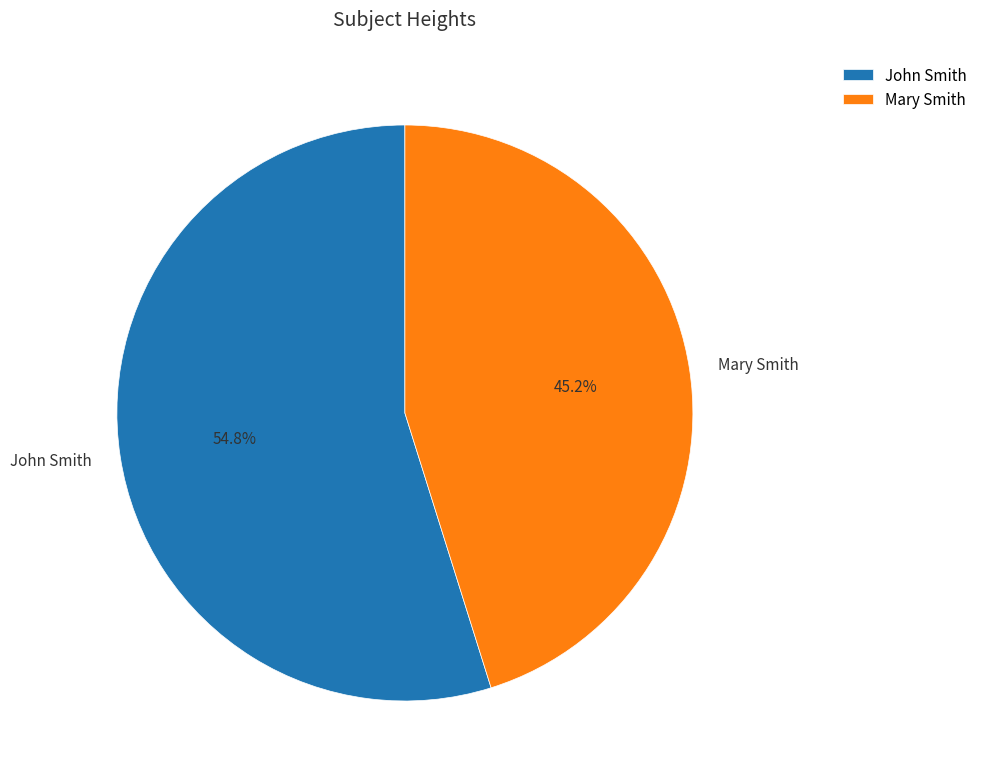

True or false: John Smith accounts for 40% of the total.

False